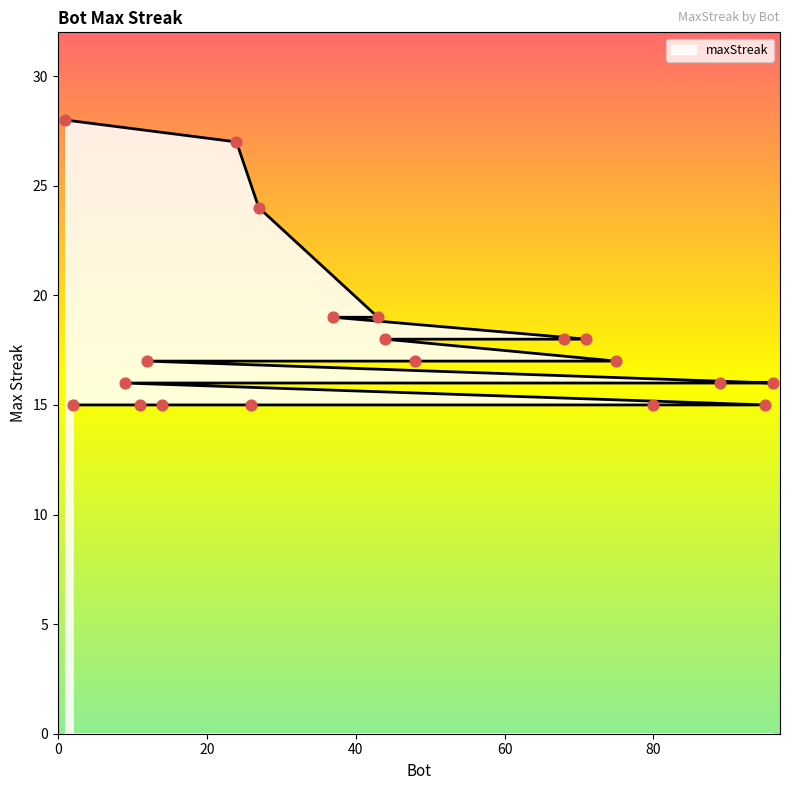

What is the change in value from 48 to 11?

-2